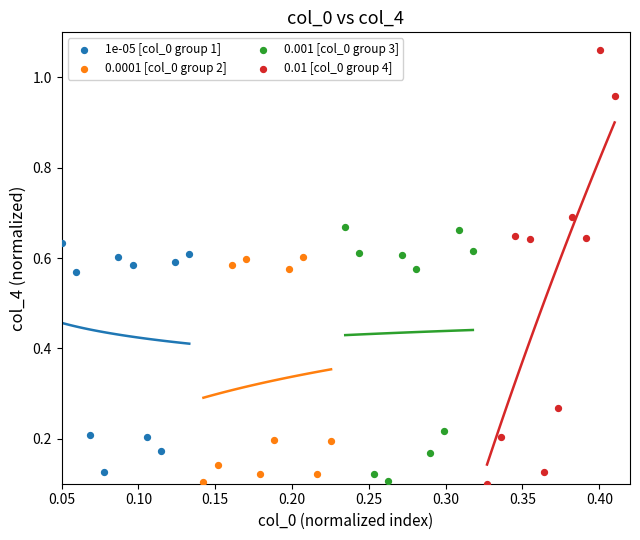

Which series has the widest spread of Y values?

0.01 [col_0 group 4]